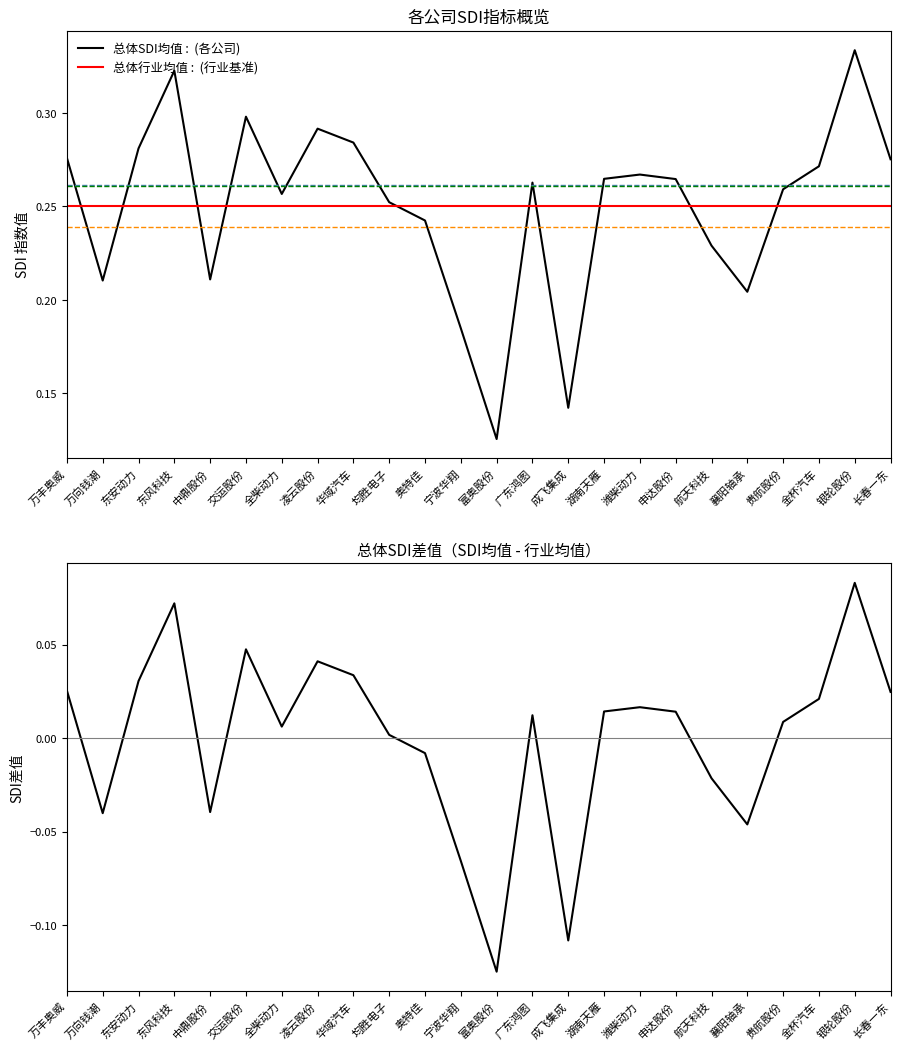

Count the number of data series in this chart.

6